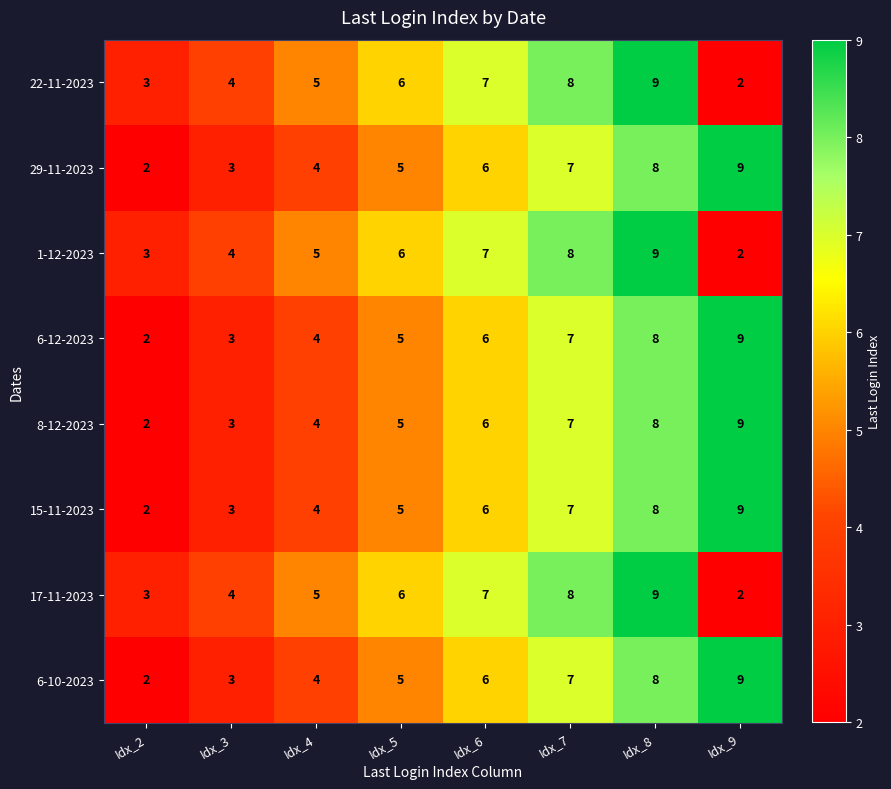

What is the difference between the 6-10-2023 values at Idx_5 and Idx_9?

4